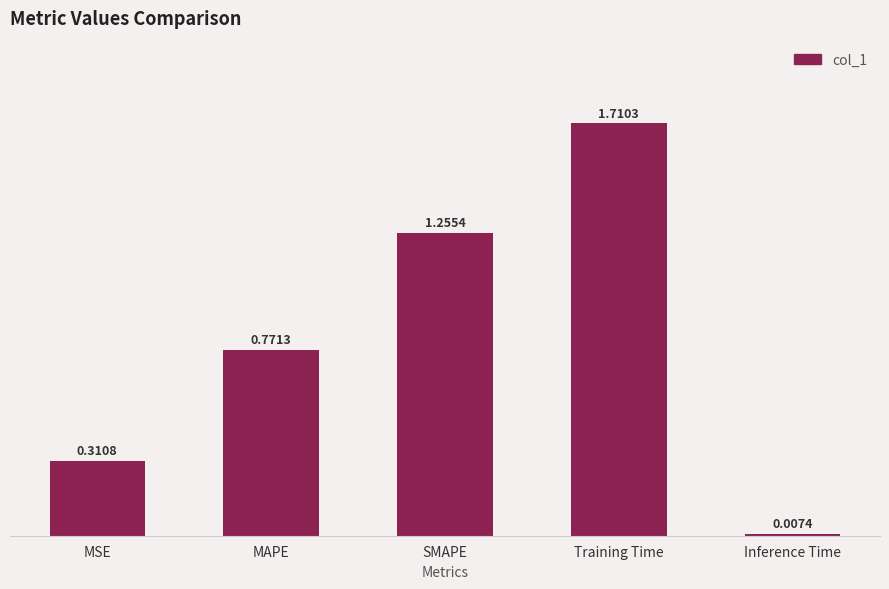

What is the sum of all values?

4.1